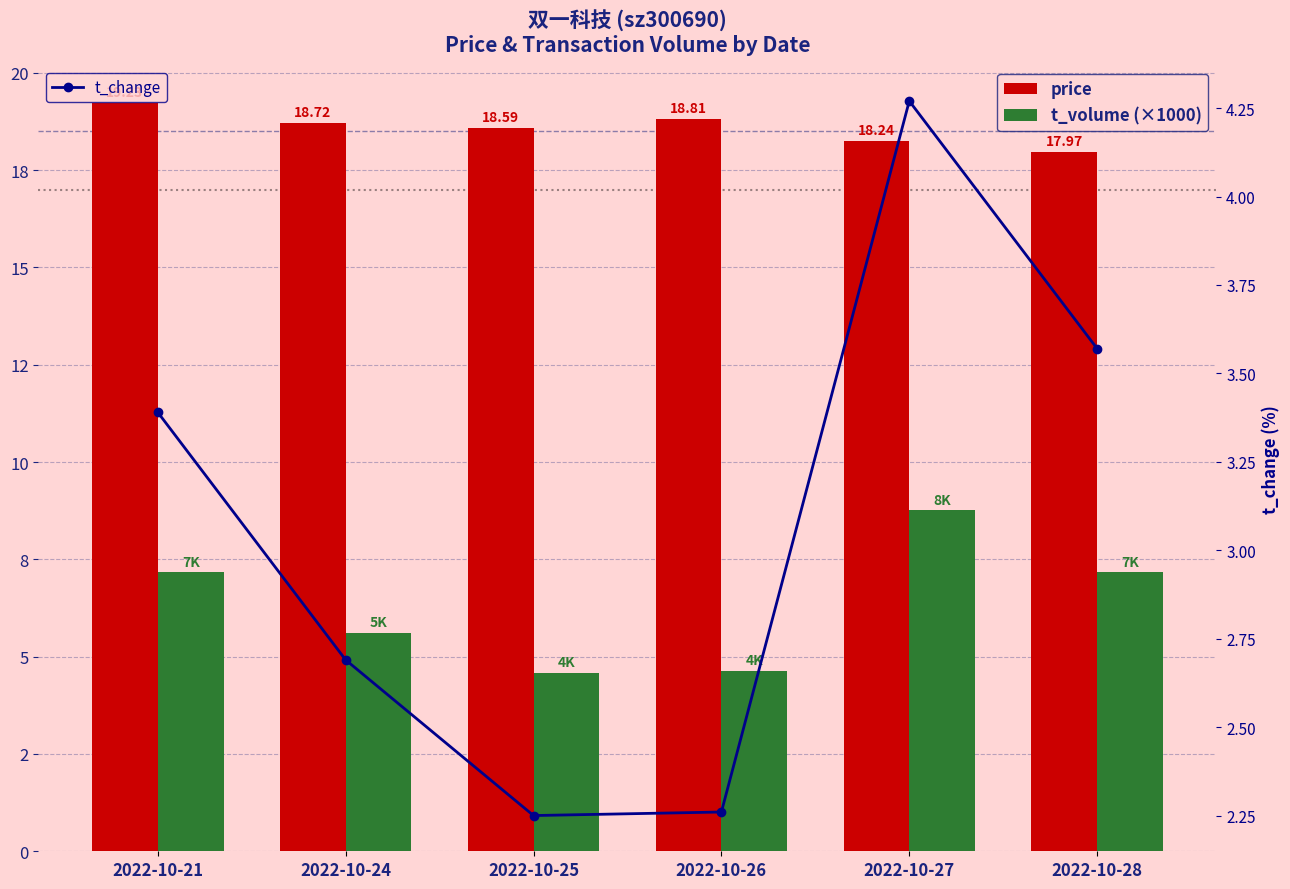

What is the sum of the t_volume (×1000) values at 2022-10-27 and 2022-10-24?

14.4